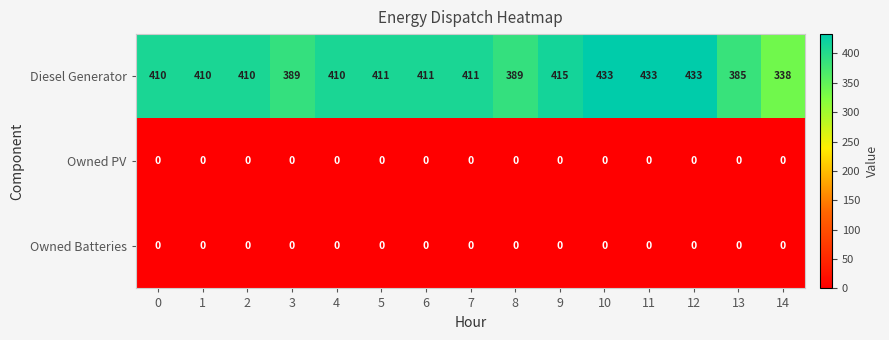

What is the minimum value for Diesel Generator?

338